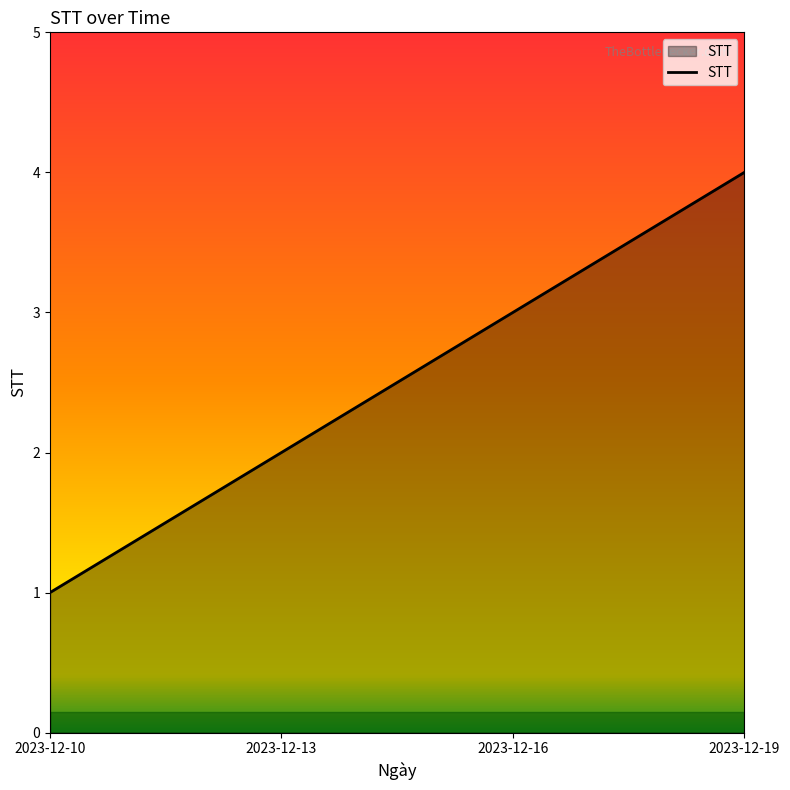

Reading right to left, extract all data points from this chart.

2023-12-19=4	2023-12-16=3	2023-12-13=2	2023-12-10=1